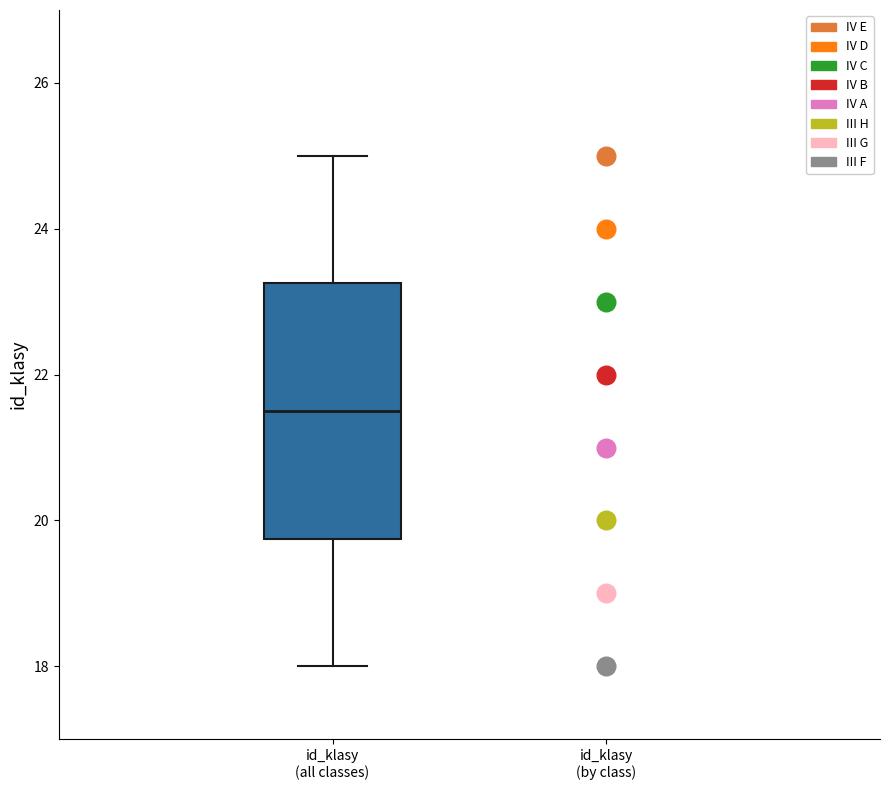

Where does the upper whisker of the box for id_klasy (all classes) end on the y-axis? The values are not printed on the chart, so give them approximately, as read against the axis.

25.0